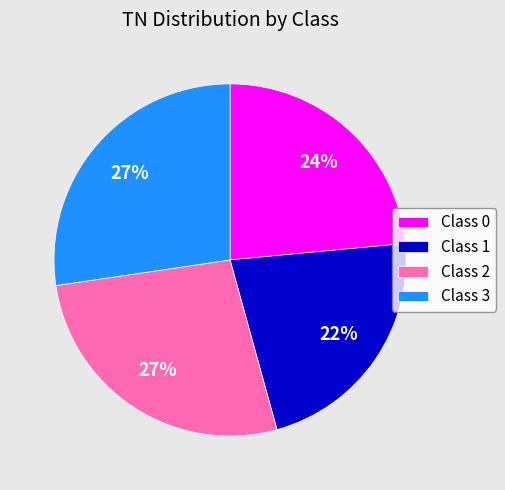

The Class 0 slice represents 24% of the pie. True or false?

True